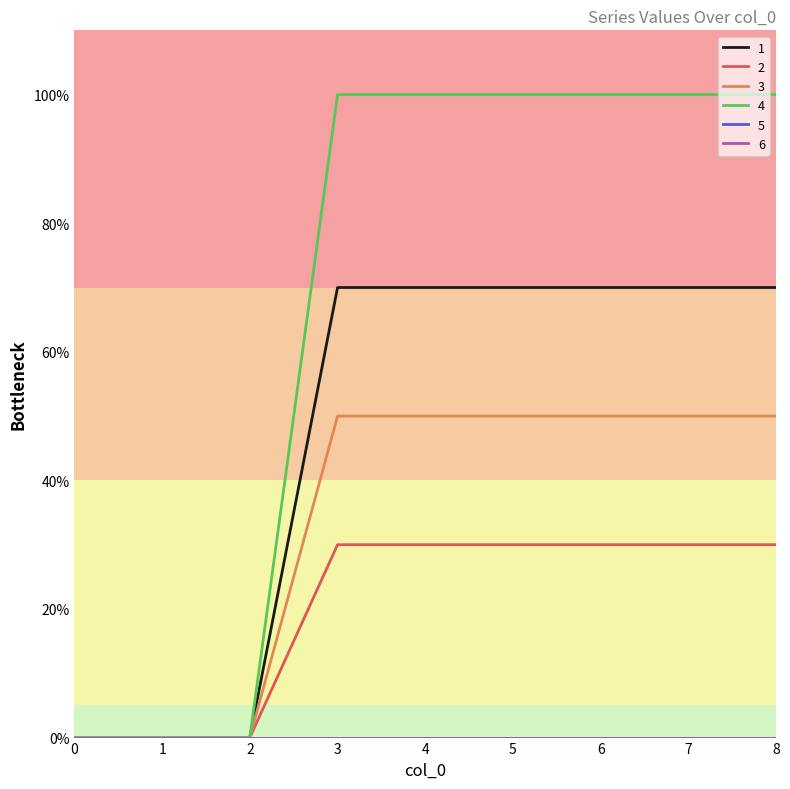

Does the chart display data point markers on the line(s)?

No